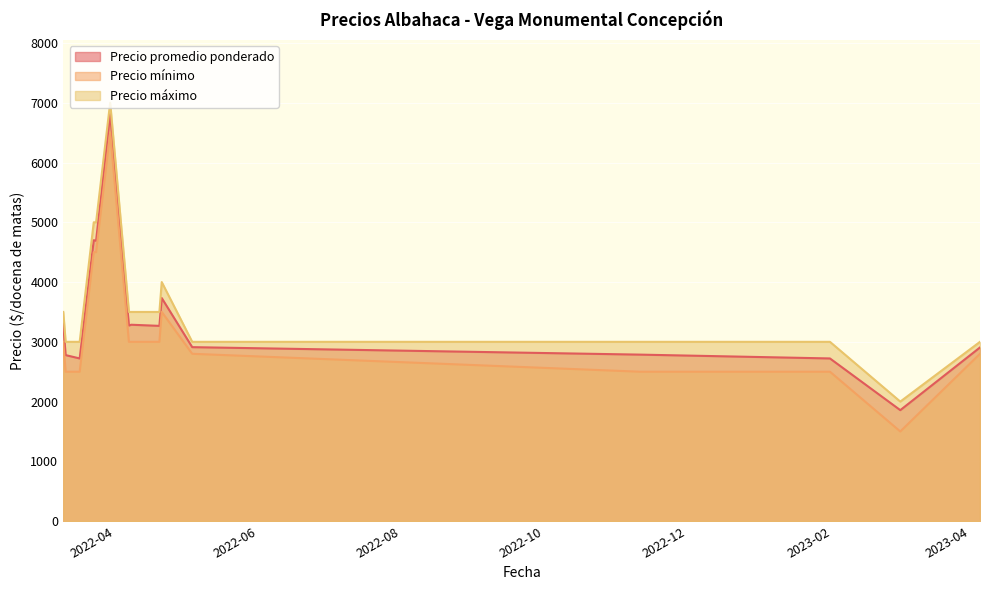

How many data points does each series have?

15